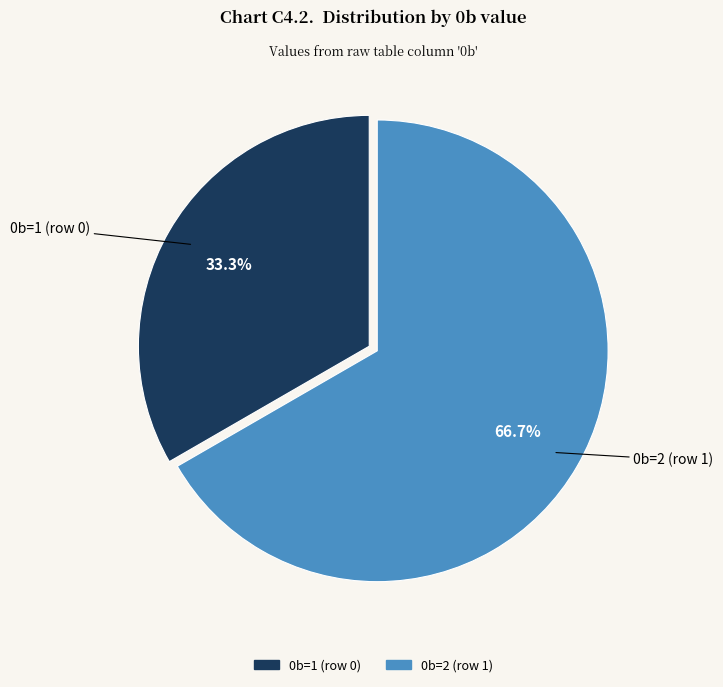

True or false: 0b=1 (row 0) accounts for 45% of the total.

False